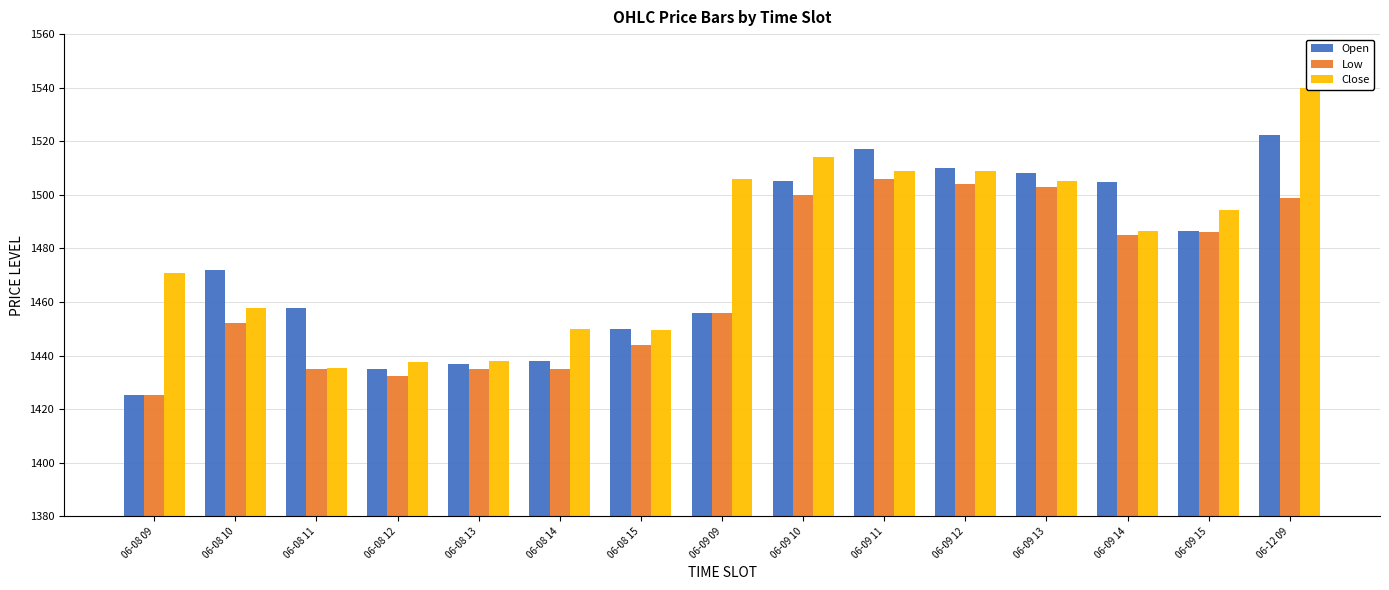

At 06-09 14, list the series in order from largest to smallest.

Open, Close, Low